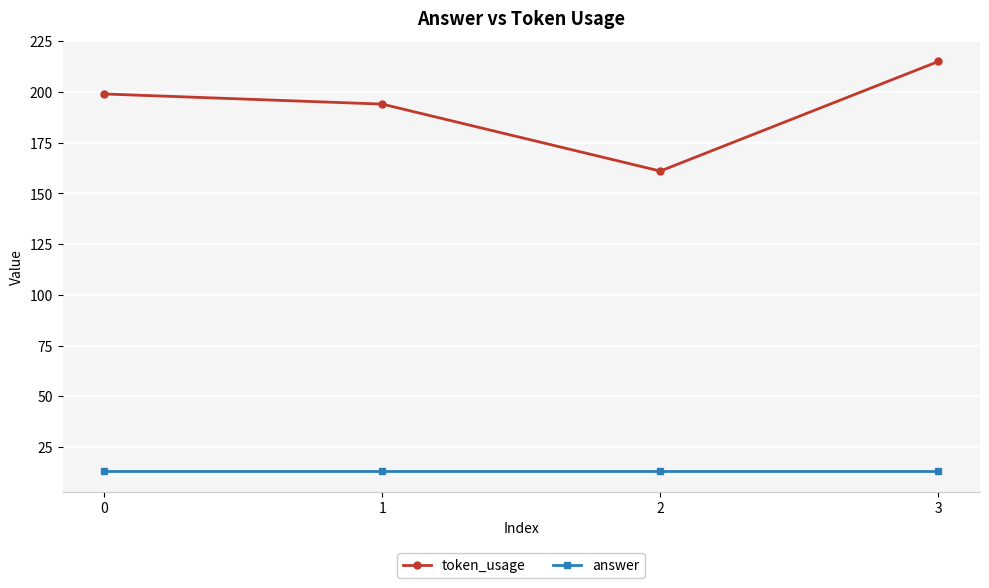

List the series in order of their peak value, lowest first.

answer, token_usage